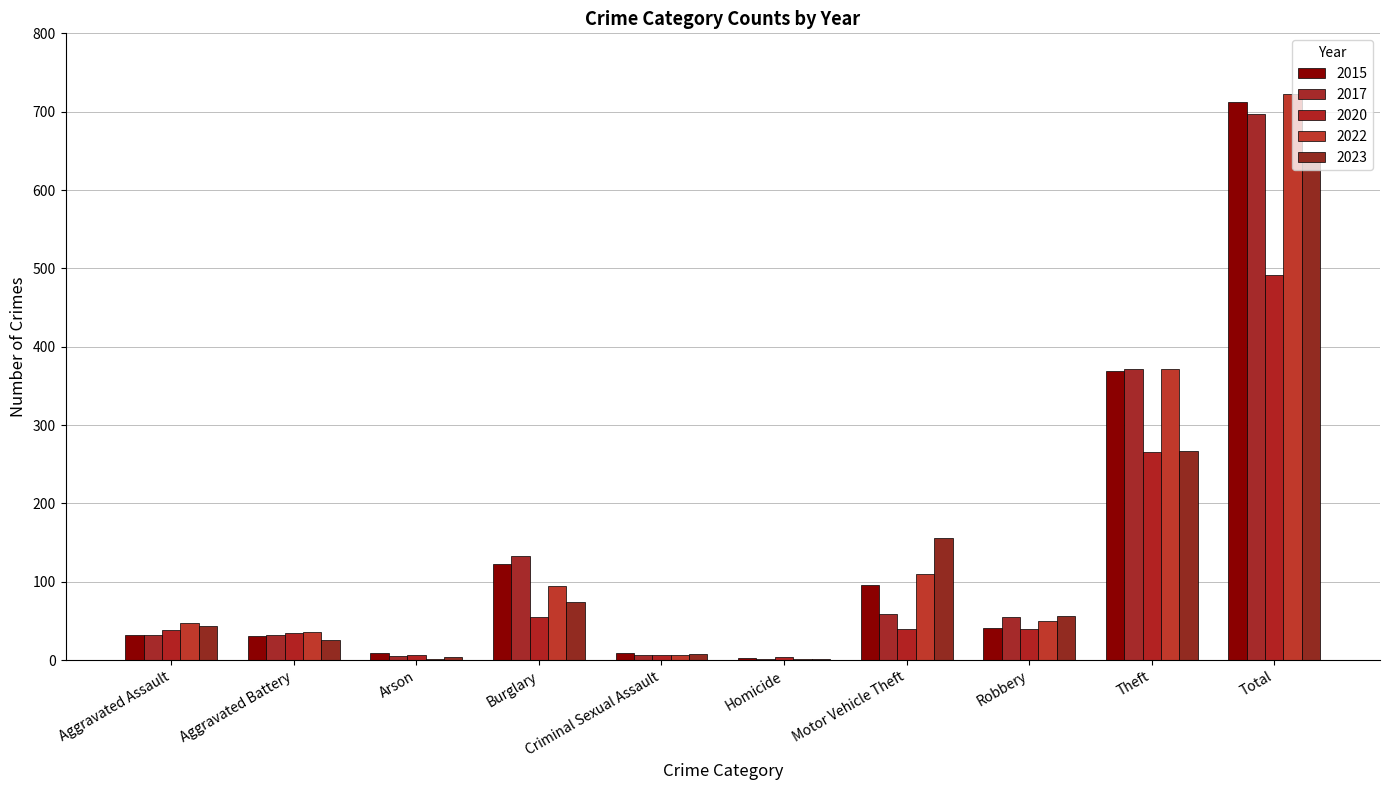

True or false: 2023 has a value of 69 at Motor Vehicle Theft.

False